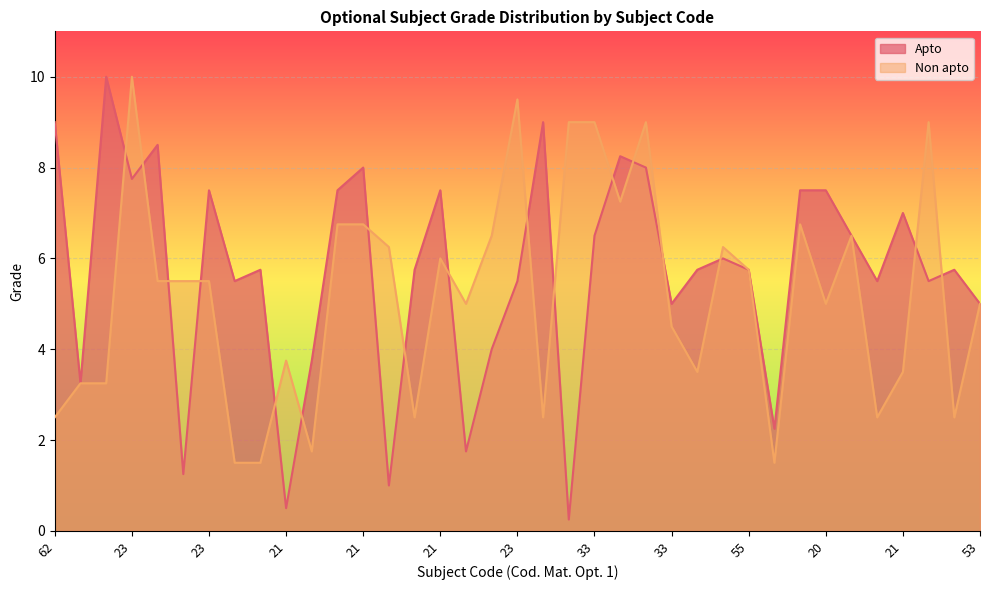

Reading left to right, what are all the values shown in this chart?

Apto: 9.0	3.2	10.0	7.8	8.5	1.2	7.5	5.5	5.8	0.5	3.8	7.5	8.0	1.0	5.8	7.5	1.8	4.0	5.5	9.0	0.2	6.5	8.2	8.0	5.0	5.8	6.0	5.8	2.2	7.5	7.5	6.5	5.5	7.0	5.5	5.8	5.0
Non apto: 2.5	3.2	3.2	10.0	5.5	5.5	5.5	1.5	1.5	3.8	1.8	6.8	6.8	6.2	2.5	6.0	5.0	6.5	9.5	2.5	9.0	9.0	7.2	9.0	4.5	3.5	6.2	5.8	1.5	6.8	5.0	6.5	2.5	3.5	9.0	2.5	5.0